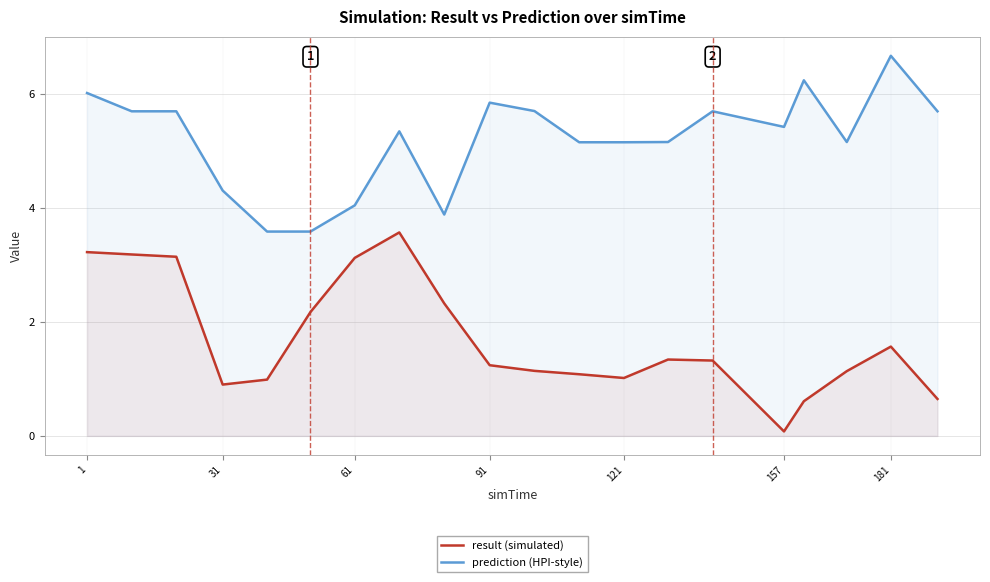

How many values in the prediction (HPI-style) series exceed 5?

15